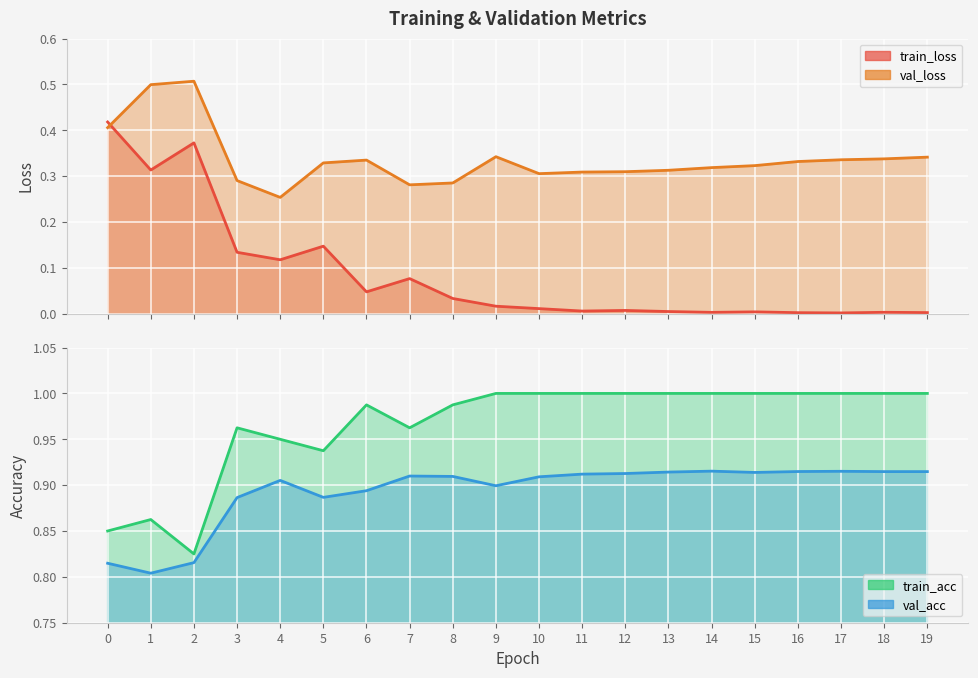

What is the spread (max minus min) of values at 9?

1.0